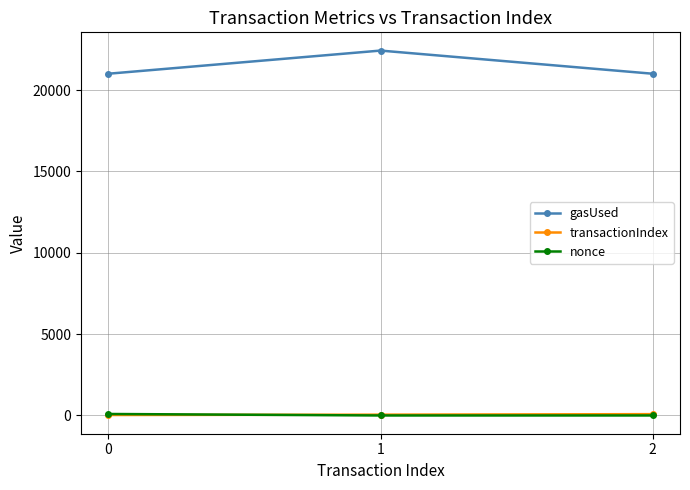

At which category is the sum across all series the highest?

1